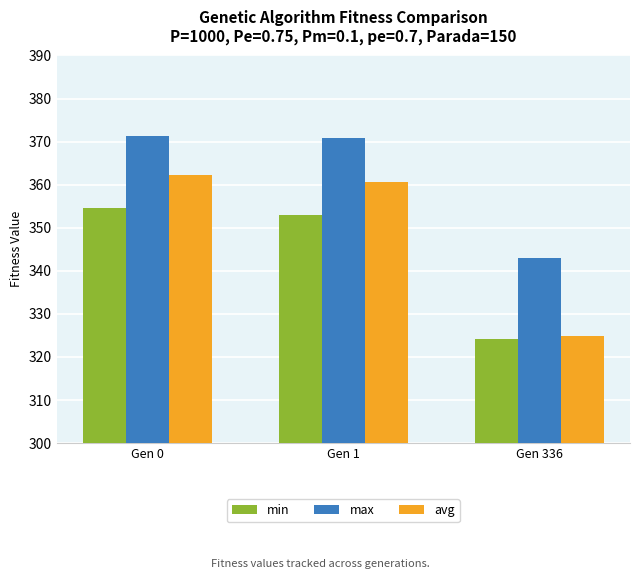

How many data points in max are above 370?

2